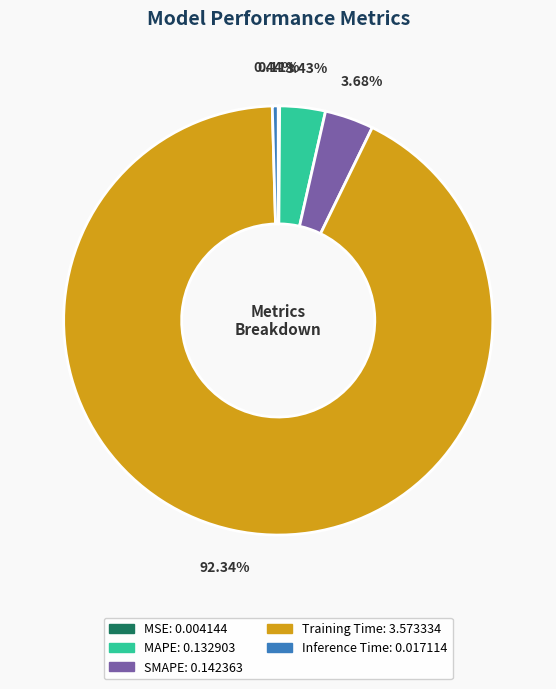

Do MAPE and Inference Time together represent more than half of the pie?

No